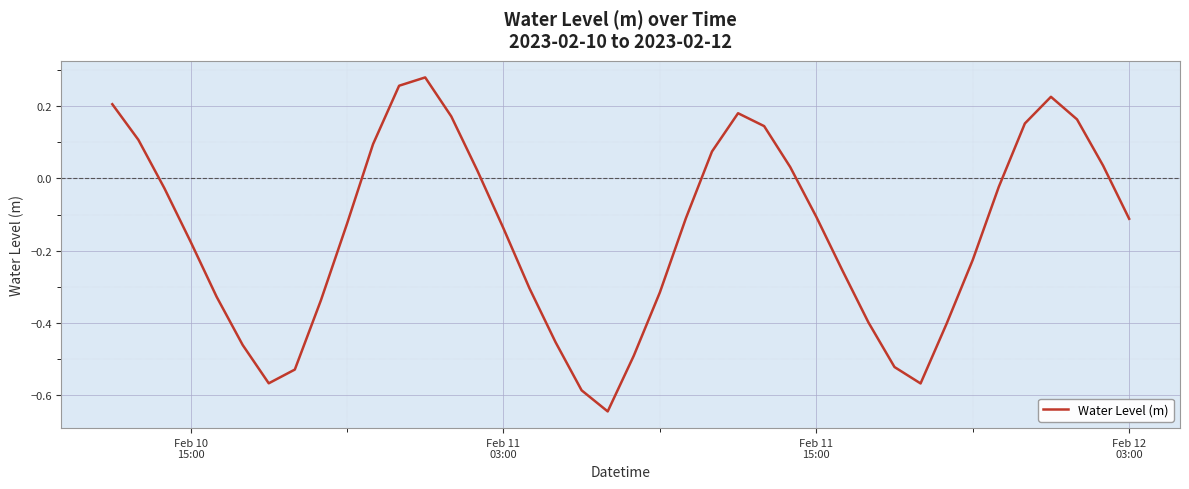

How many negative values are there?

25